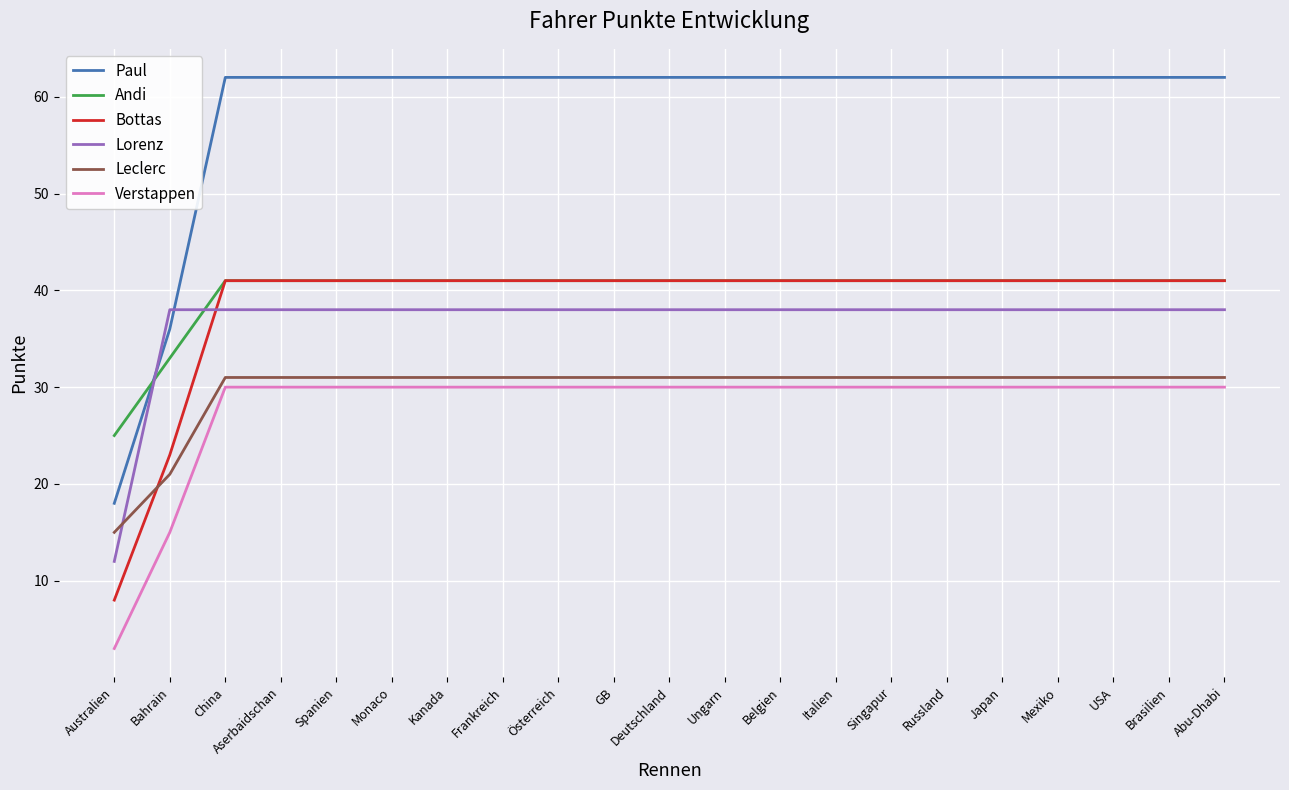

Read the Lorenz value at Österreich.

38